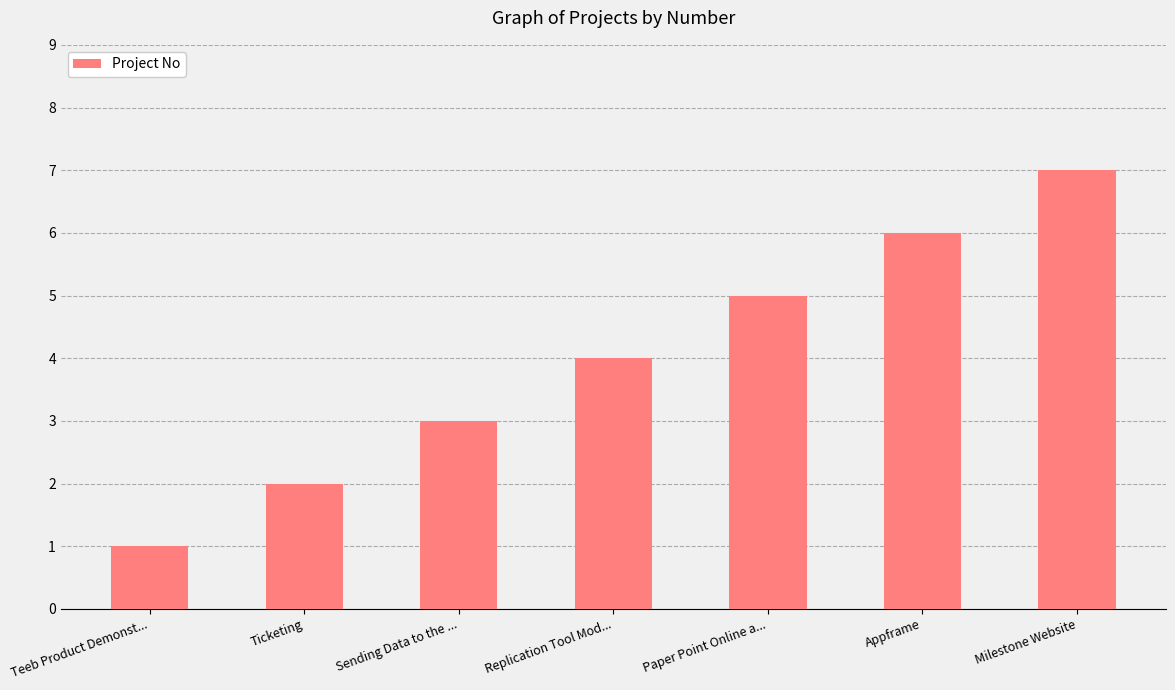

Read the value at Milestone Website.

7